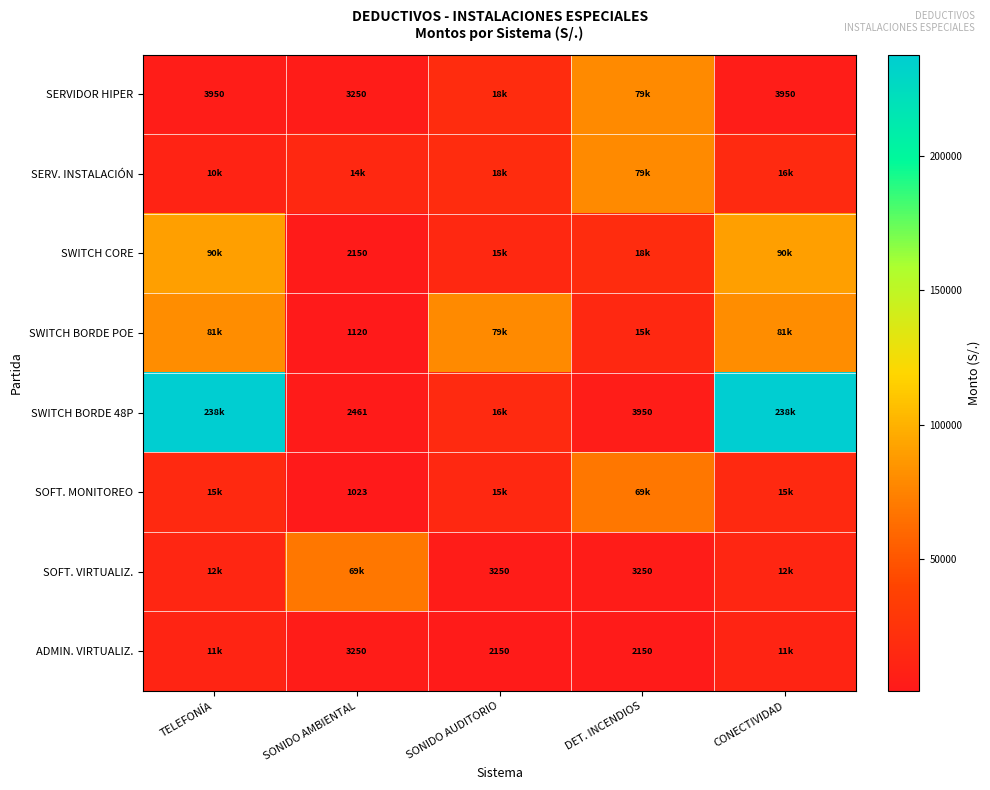

List the labels in order of SWITCH BORDE POE value, largest first.

TELEFONÍA, CONECTIVIDAD, SONIDO AUDITORIO, DET. INCENDIOS, SONIDO AMBIENTAL